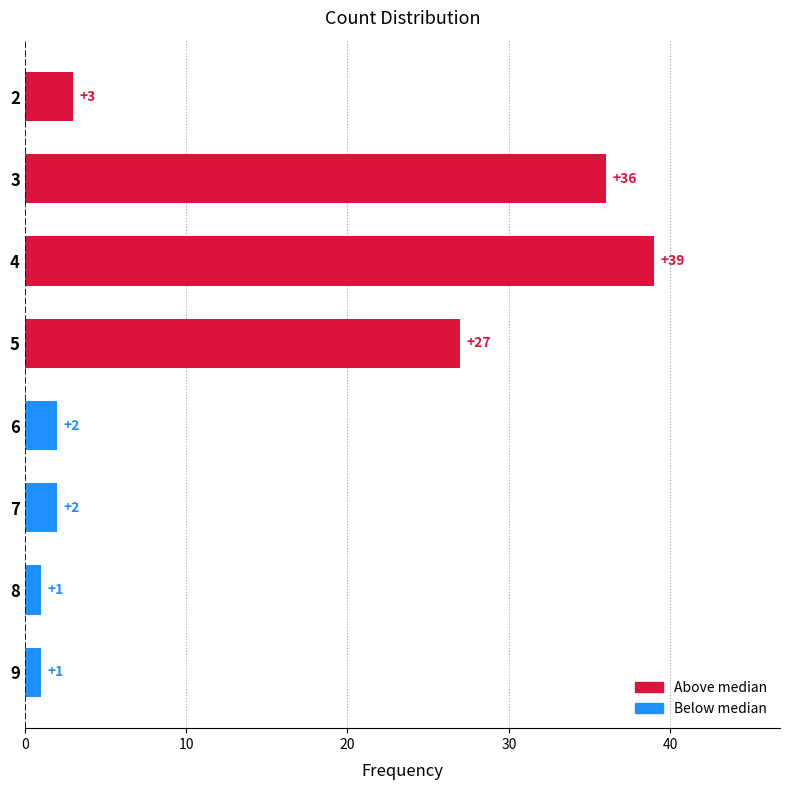

What is the average value?

14